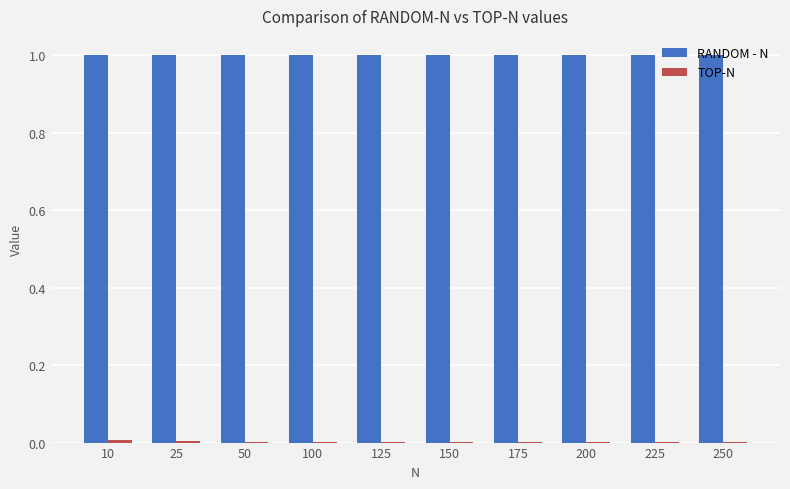

True or false: RANDOM - N has a value of 1.0 at 150.

True